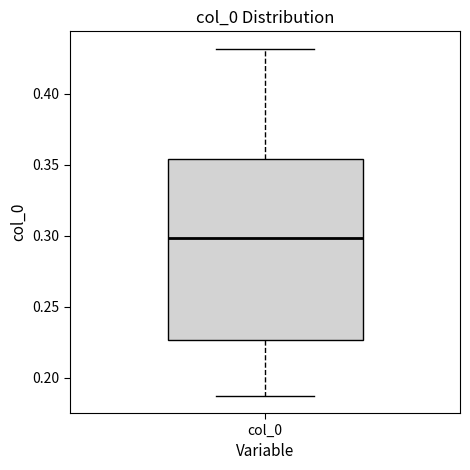

Read this box plot against the y-axis: the position of the median line, the range covered by the box, and the ends of both whiskers. The values are not printed on the chart, so give them approximately, as read against the axis.

median 0.300, box 0.225 to 0.355, whiskers 0.190 to 0.430